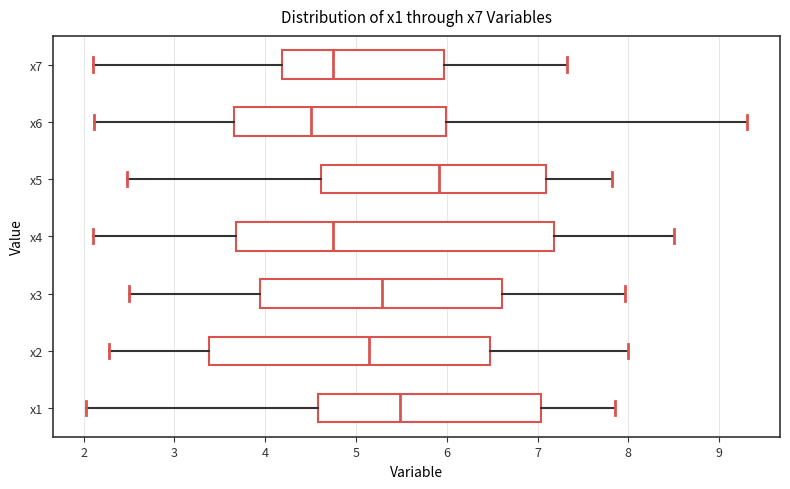

Reading bottom to top, transcribe this box plot: for each box, give where its median line is, the range the box spans, and where its two whiskers end, as read against the x-axis. The values are not printed on the chart, so give them approximately, as read against the axis.

x1: median 5.5, box 4.6 to 7.0, whiskers 2.0 to 7.9
x2: median 5.1, box 3.4 to 6.5, whiskers 2.3 to 8.0
x3: median 5.3, box 3.9 to 6.6, whiskers 2.5 to 8.0
x4: median 4.7, box 3.7 to 7.2, whiskers 2.1 to 8.5
x5: median 5.9, box 4.6 to 7.1, whiskers 2.5 to 7.8
x6: median 4.5, box 3.7 to 6.0, whiskers 2.1 to 9.3
x7: median 4.7, box 4.2 to 6.0, whiskers 2.1 to 7.3